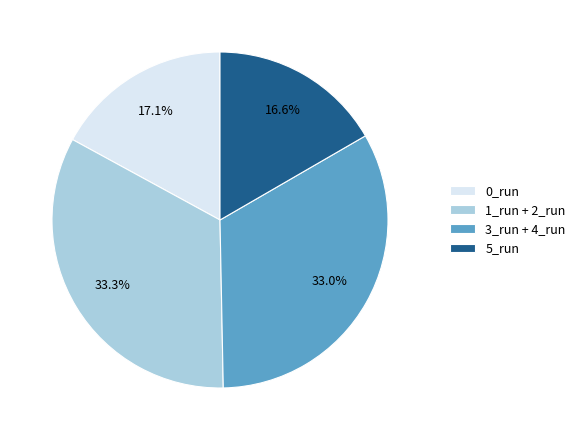

Does any single category account for the majority?

No